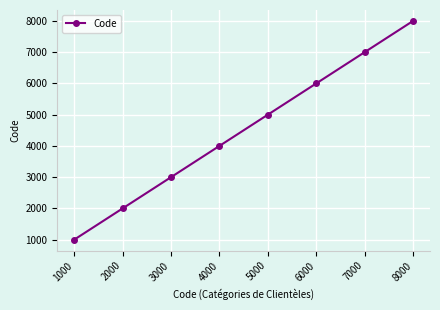

How many values are below 5000?

4